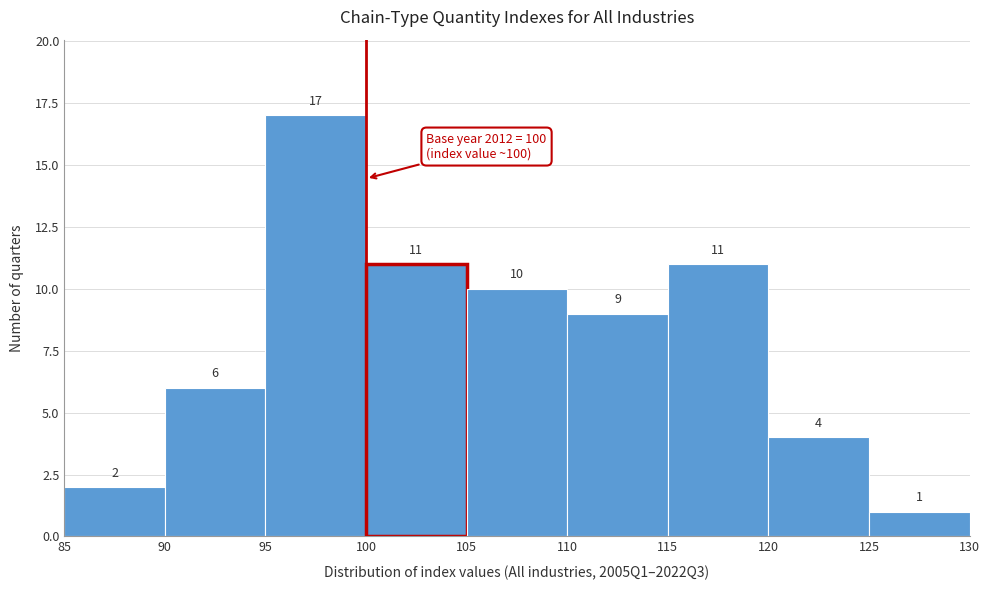

Reading left to right, list every bar in this chart as the range it spans on the x-axis followed by its height.

85 to 90: 2
90 to 95: 6
95 to 100: 17
100 to 105: 11
105 to 110: 10
110 to 115: 9
115 to 120: 11
120 to 125: 4
125 to 130: 1